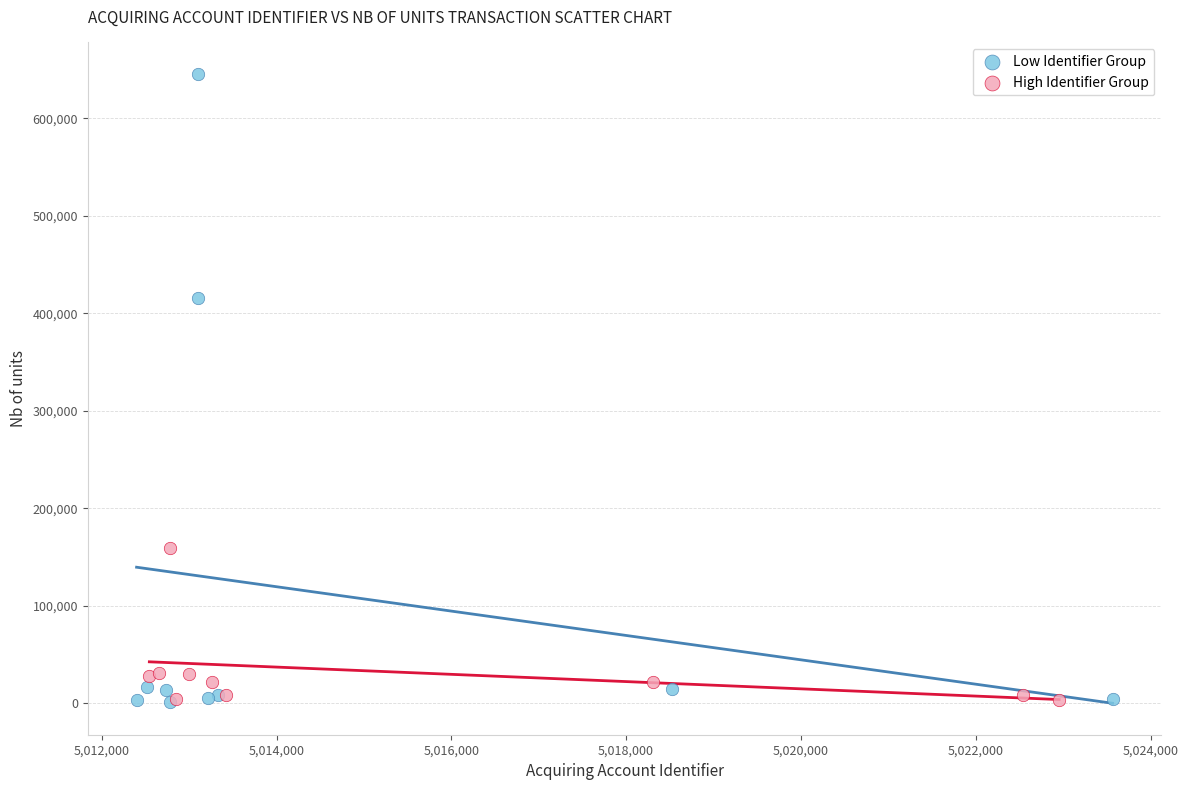

Which series reaches the maximum Y coordinate?

Low Identifier Group